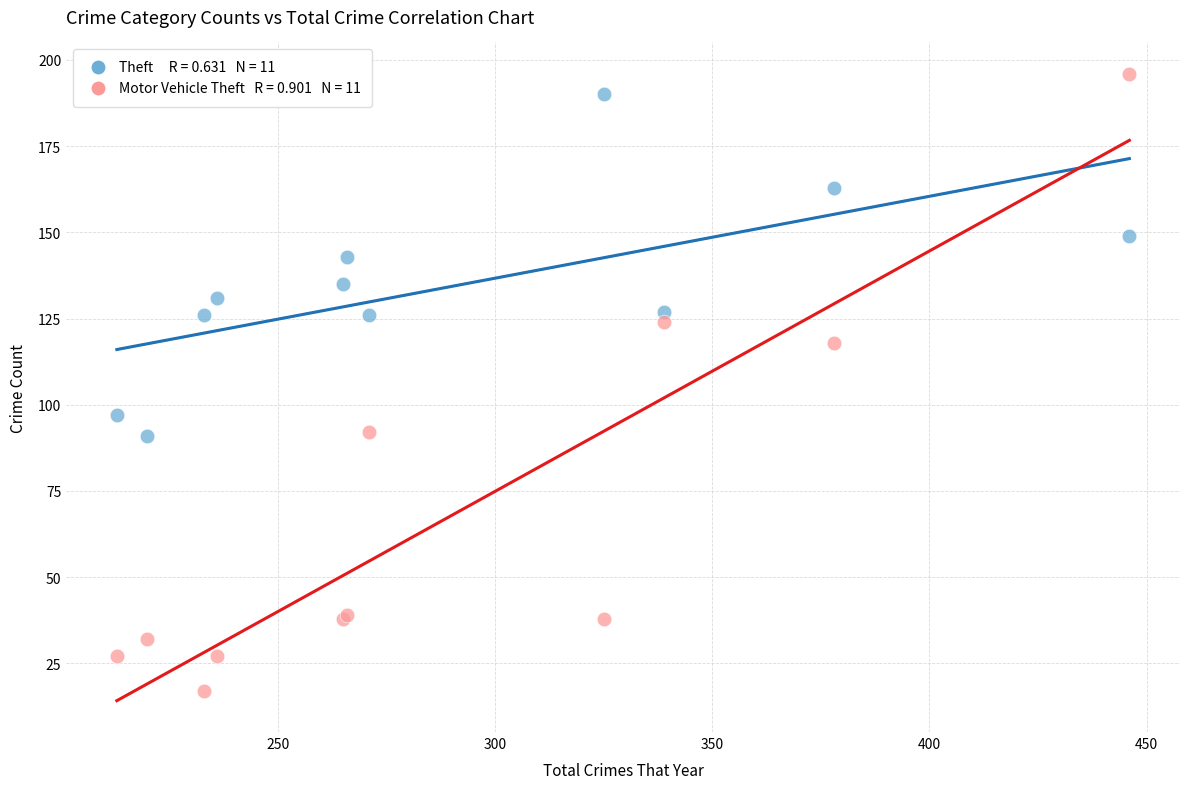

Across all series, what Y value is closest to 106?

97